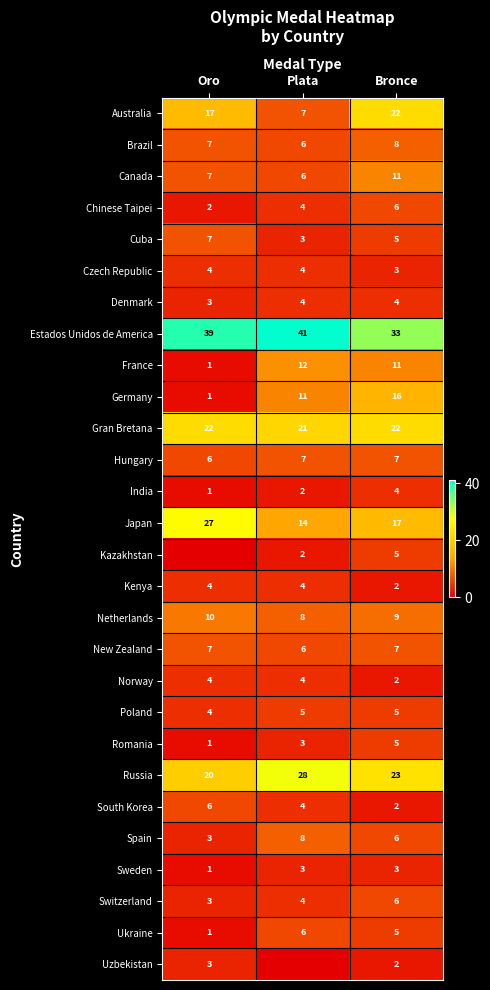

List the labels in order of Chinese Taipei value, largest first.

Bronce, Plata, Oro